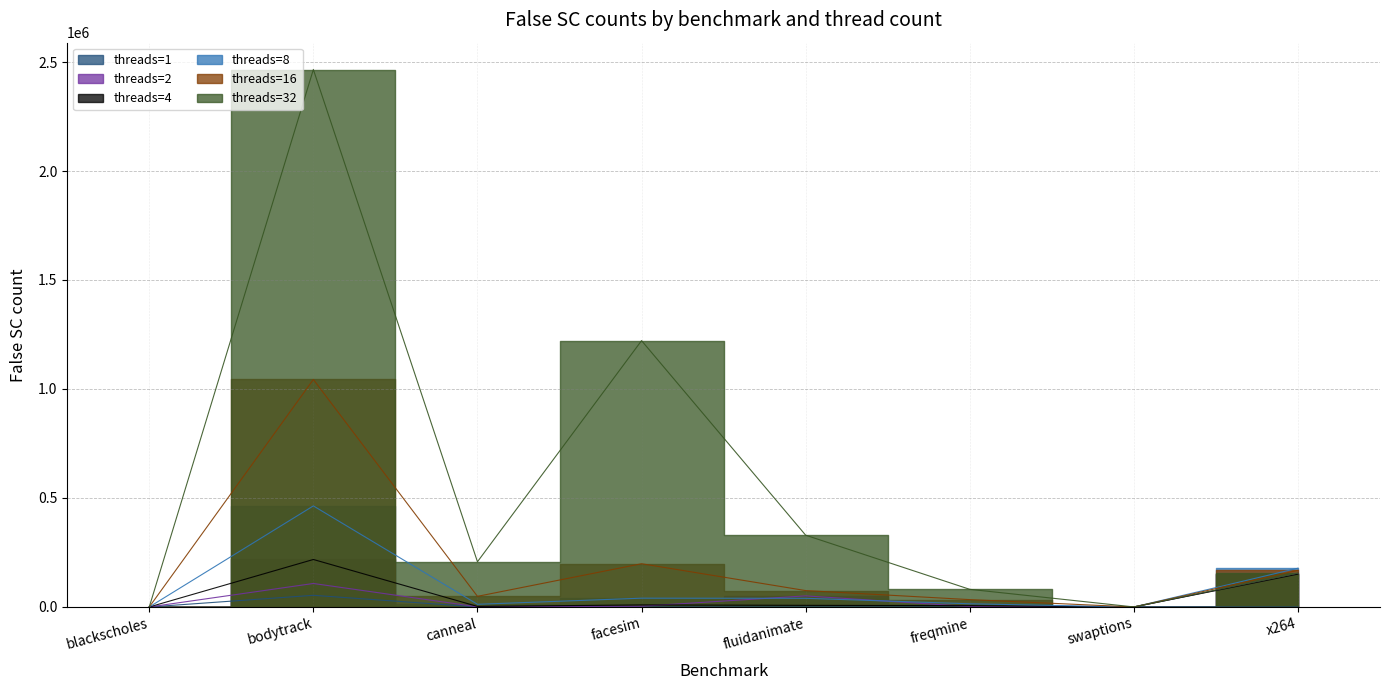

Reading right to left, extract all data points from this chart.

threads=1: x264=0	swaptions=3	freqmine=0	fluidanimate=2	facesim=0	canneal=2	bodytrack=53464	blackscholes=3
threads=2: x264=153401	swaptions=6	freqmine=1970	fluidanimate=50868	facesim=3414	canneal=573	bodytrack=107737	blackscholes=5
threads=4: x264=150678	swaptions=12	freqmine=5926	fluidanimate=7433	facesim=9356	canneal=2532	bodytrack=217815	blackscholes=11
threads=8: x264=177765	swaptions=29	freqmine=14566	fluidanimate=39786	facesim=40308	canneal=12236	bodytrack=463664	blackscholes=22
threads=16: x264=168062	swaptions=53	freqmine=33713	fluidanimate=75197	facesim=198368	canneal=48784	bodytrack=1043653	blackscholes=41
threads=32: x264=155225	swaptions=126	freqmine=80935	fluidanimate=329309	facesim=1221834	canneal=207342	bodytrack=2465508	blackscholes=74